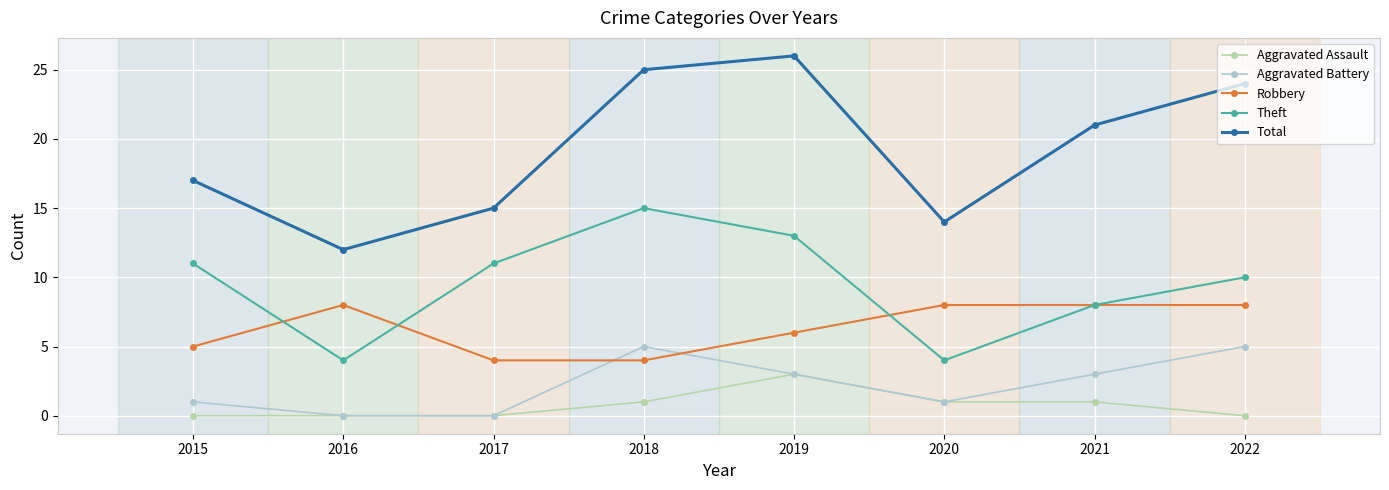

Is it true that Aggravated Assault equals -2 at 2022?

False